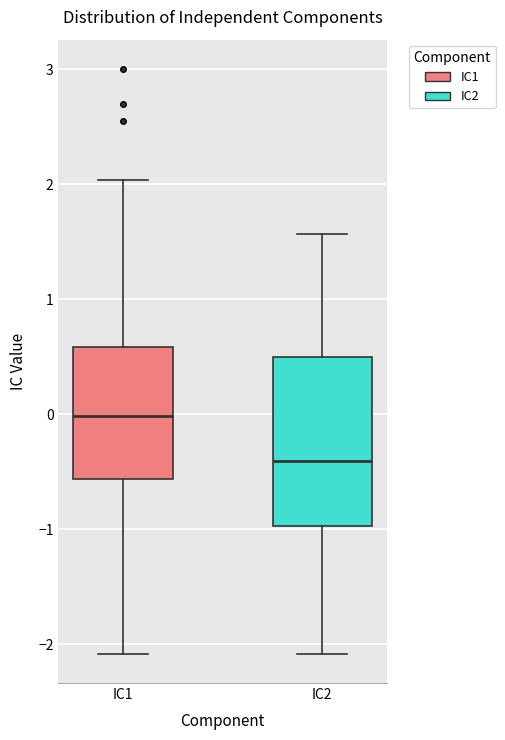

Where is the upper edge of the box for IC2 on the y-axis? The values are not printed on the chart, so give them approximately, as read against the axis.

0.5